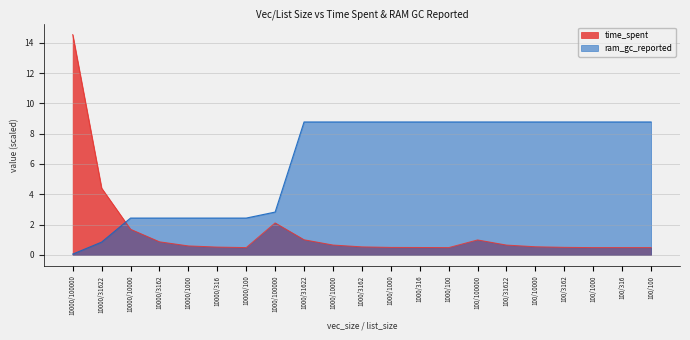

What is the label of the 11th point from the right?

1000/3162